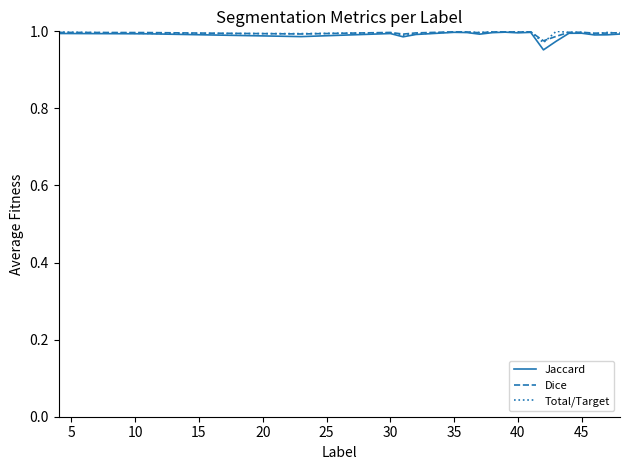

Which series has the largest range (max minus min)?

Jaccard